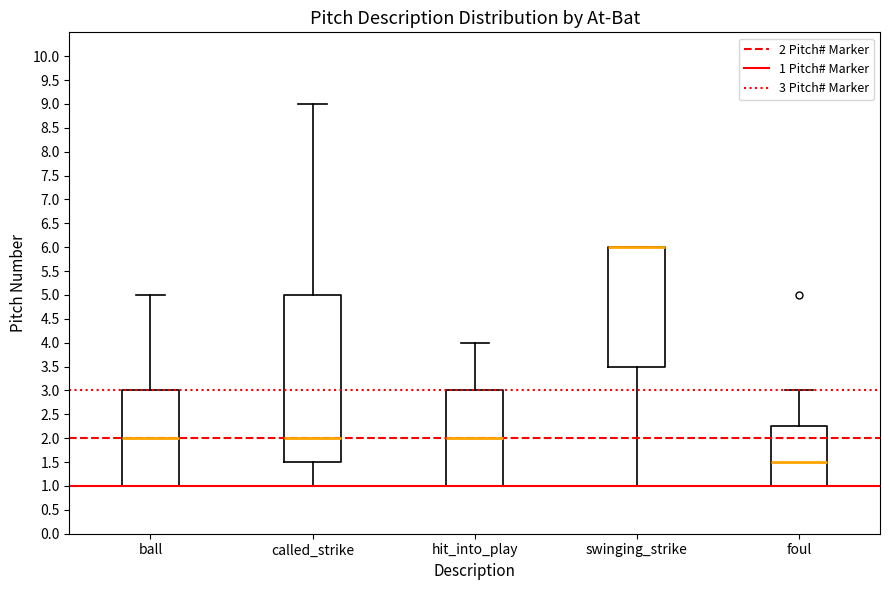

Where does the median line of the box for called_strike sit on the y-axis? The values are not printed on the chart, so give them approximately, as read against the axis.

2.00